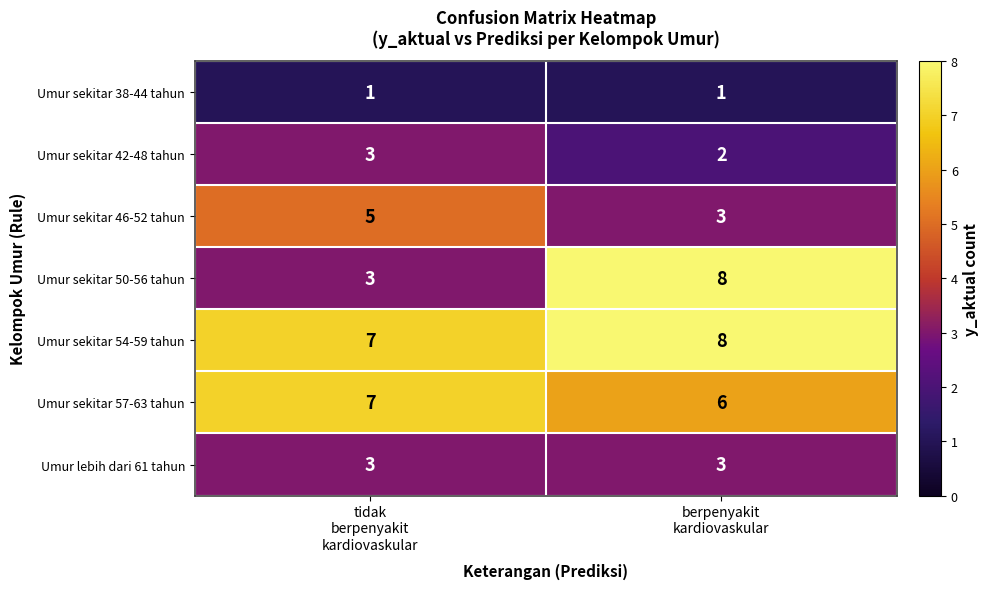

What is the average value of the Umur lebih dari 61 tahun series?

3